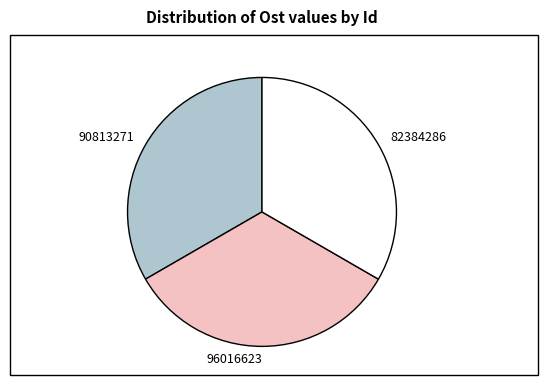

Does 82384286 represent more than half of the total?

No